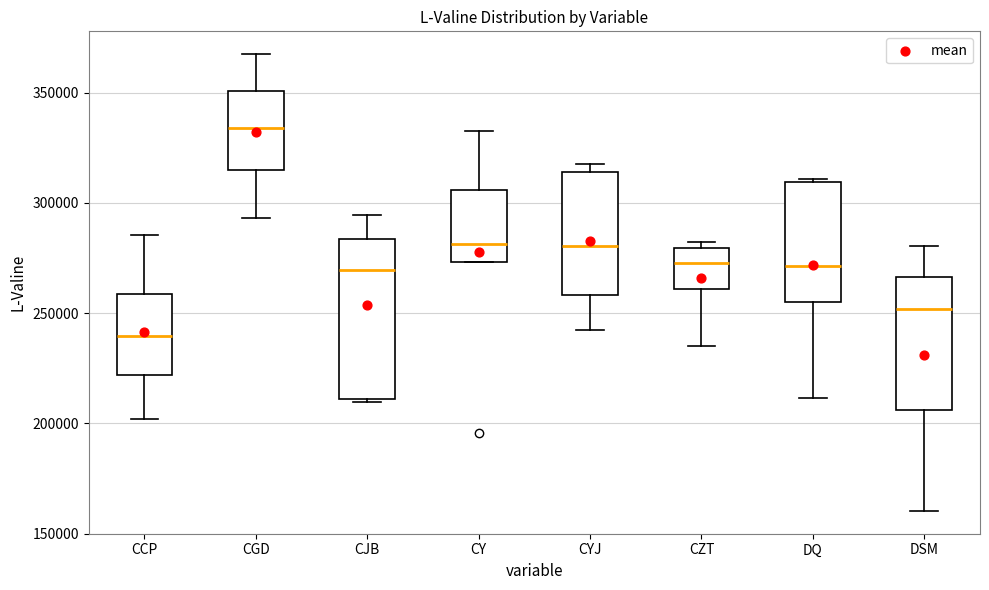

Which box is the tallest, from its lower edge to its upper edge?

CJB